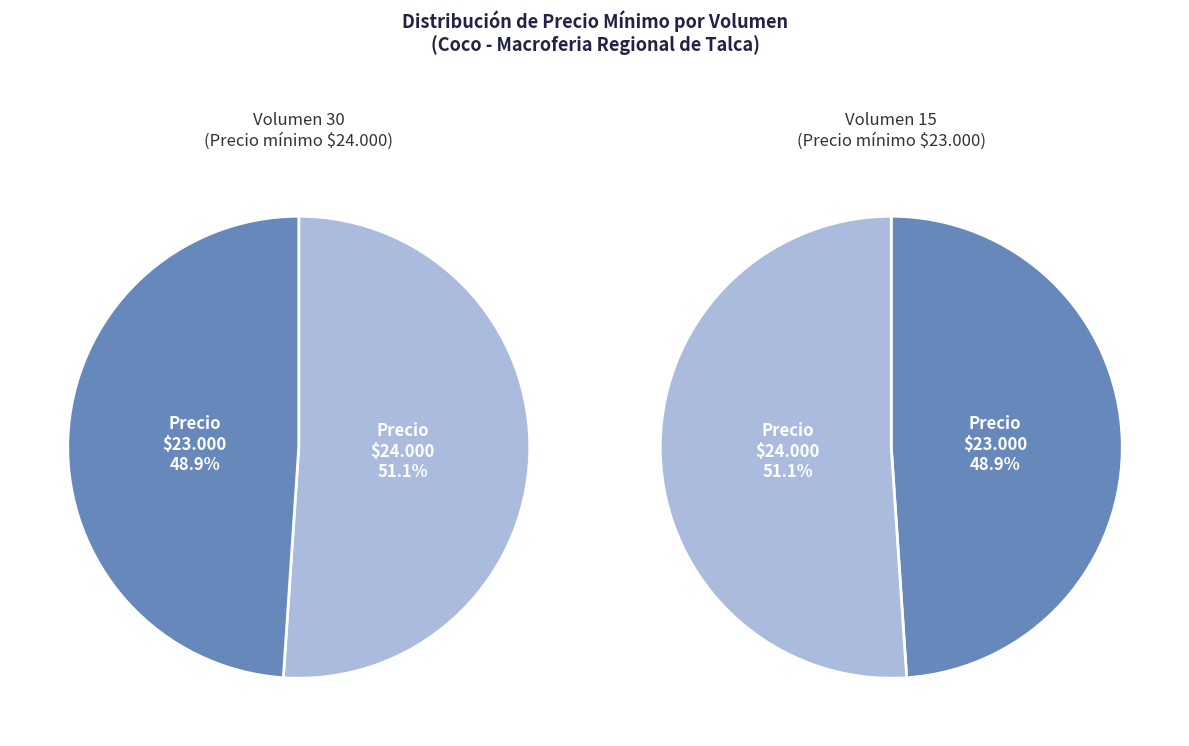

The Volumen 30 slice represents 51% of the pie. True or false?

True